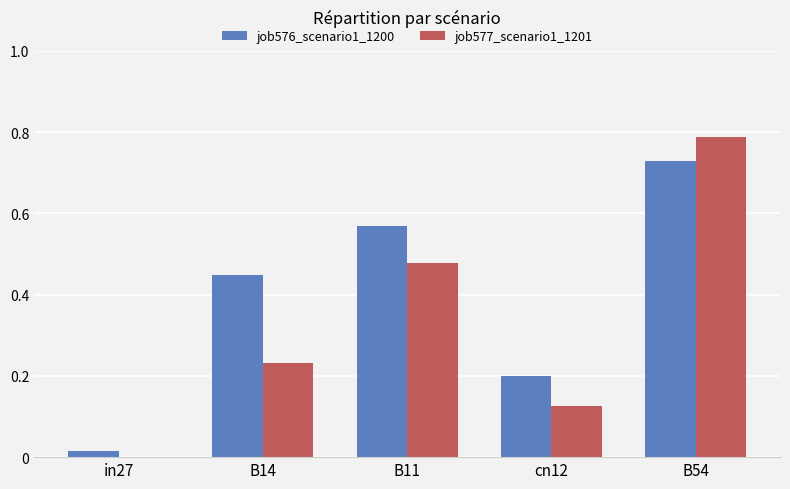

Which label corresponds to the largest value in the chart?

B54